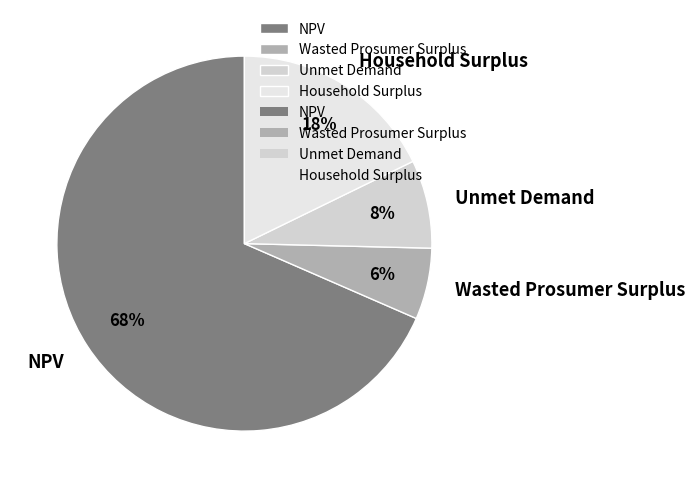

Do Unmet Demand and NPV together represent more than half of the pie?

Yes